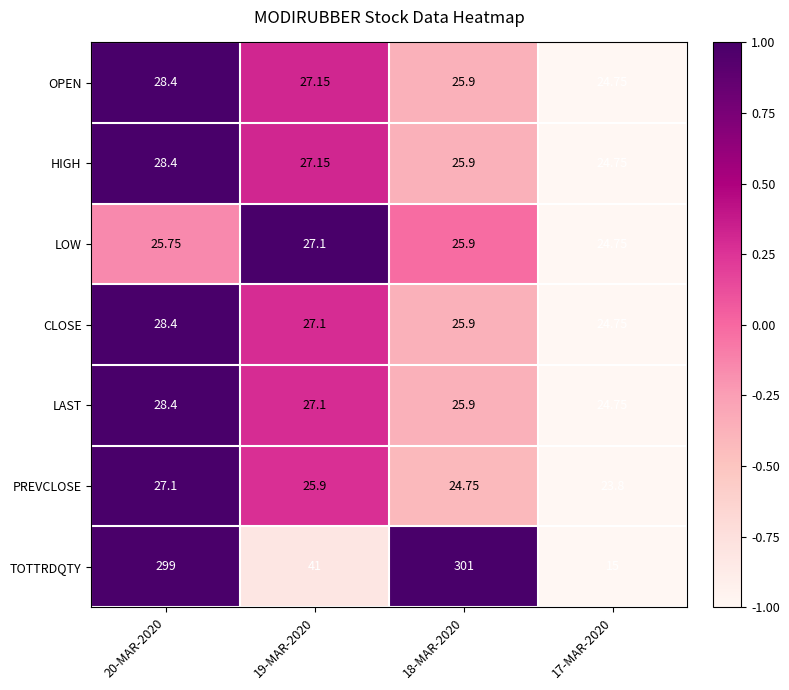

Which series changed the most between 20-MAR-2020 and 19-MAR-2020?

TOTTRDQTY